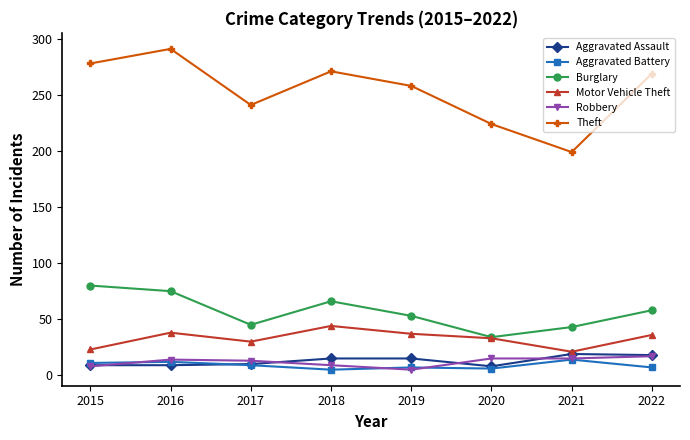

What are all the series names shown in the legend?

Aggravated Assault, Aggravated Battery, Burglary, Motor Vehicle Theft, Robbery, Theft